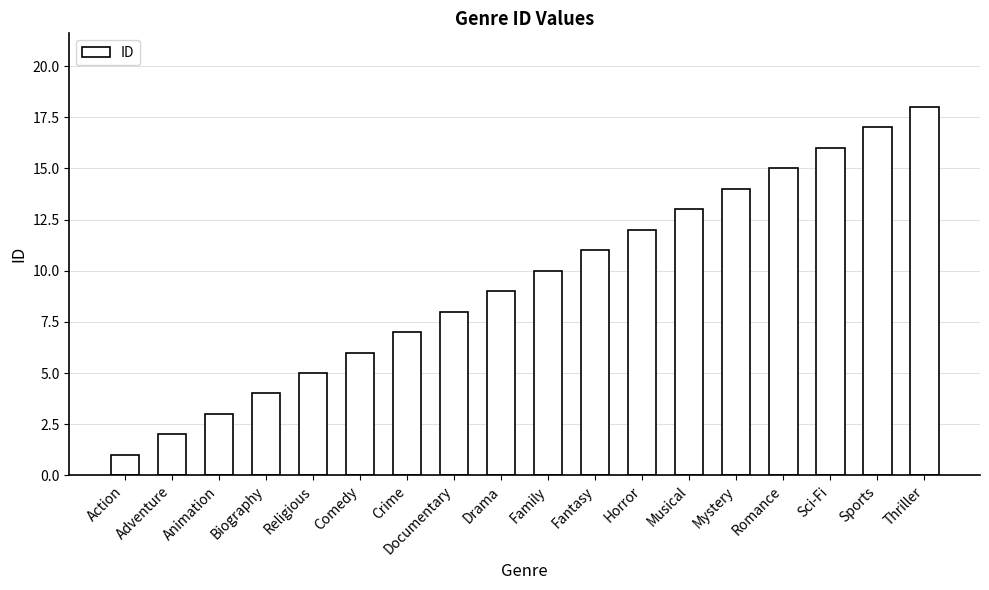

List the labels in order of value, smallest first.

Action, Adventure, Animation, Biography, Religious, Comedy, Crime, Documentary, Drama, Family, Fantasy, Horror, Musical, Mystery, Romance, Sci-Fi, Sports, Thriller